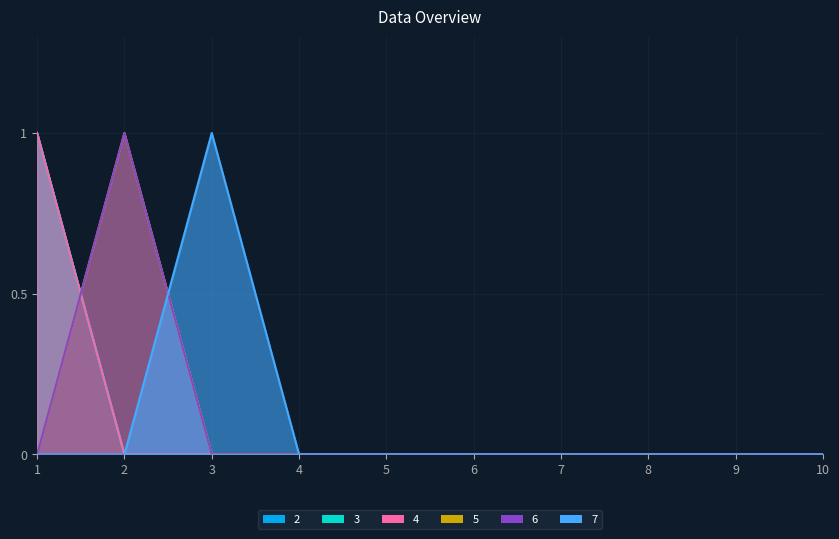

Reading right to left, list all the values displayed in this chart.

2: 10=0	9=0	8=0	7=0	6=0	5=0	4=0	3=0	2=0	1=1
3: 10=0	9=0	8=0	7=0	6=0	5=0	4=0	3=0	2=0	1=1
4: 10=0	9=0	8=0	7=0	6=0	5=0	4=0	3=0	2=0	1=1
5: 10=0	9=0	8=0	7=0	6=0	5=0	4=0	3=0	2=1	1=0
6: 10=0	9=0	8=0	7=0	6=0	5=0	4=0	3=0	2=1	1=0
7: 10=0	9=0	8=0	7=0	6=0	5=0	4=0	3=1	2=0	1=0